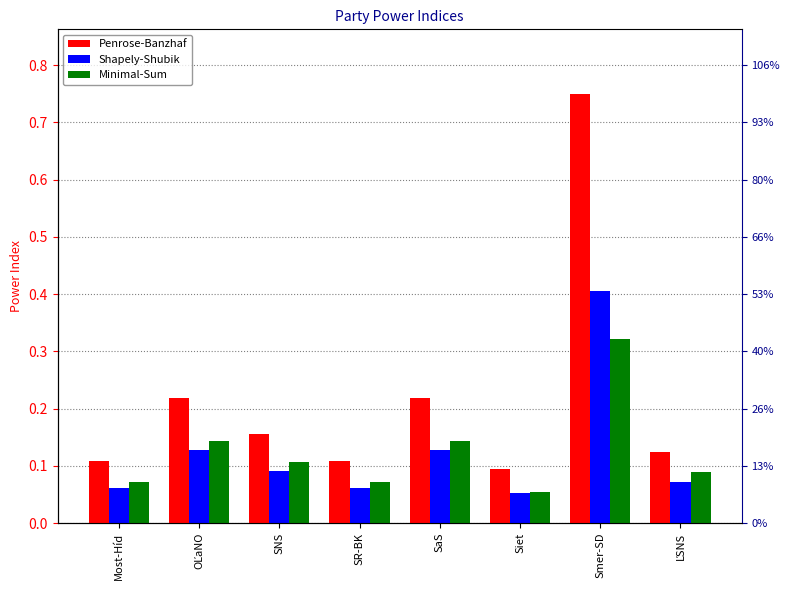

Rank the categories by Minimal-Sum value from highest to lowest.

Smer-SD, OĽaNO, SaS, SNS, ĽSNS, Most-Híd, SR-BK, Siet